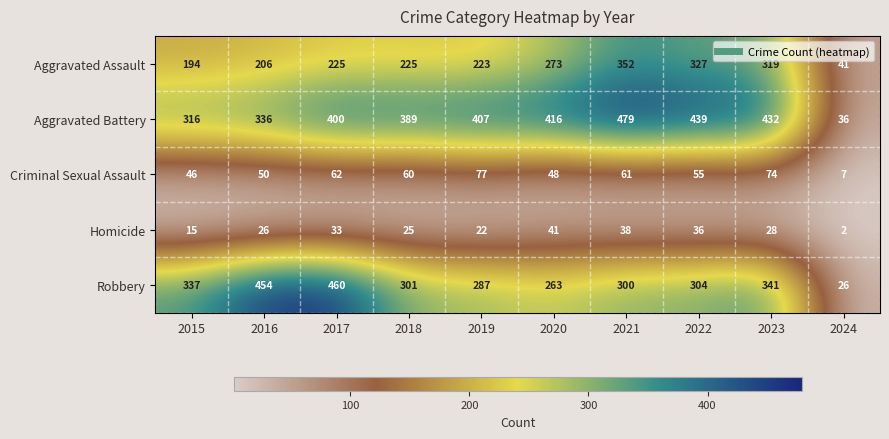

What is the sum of the Robbery values at 2023 and 2024?

367